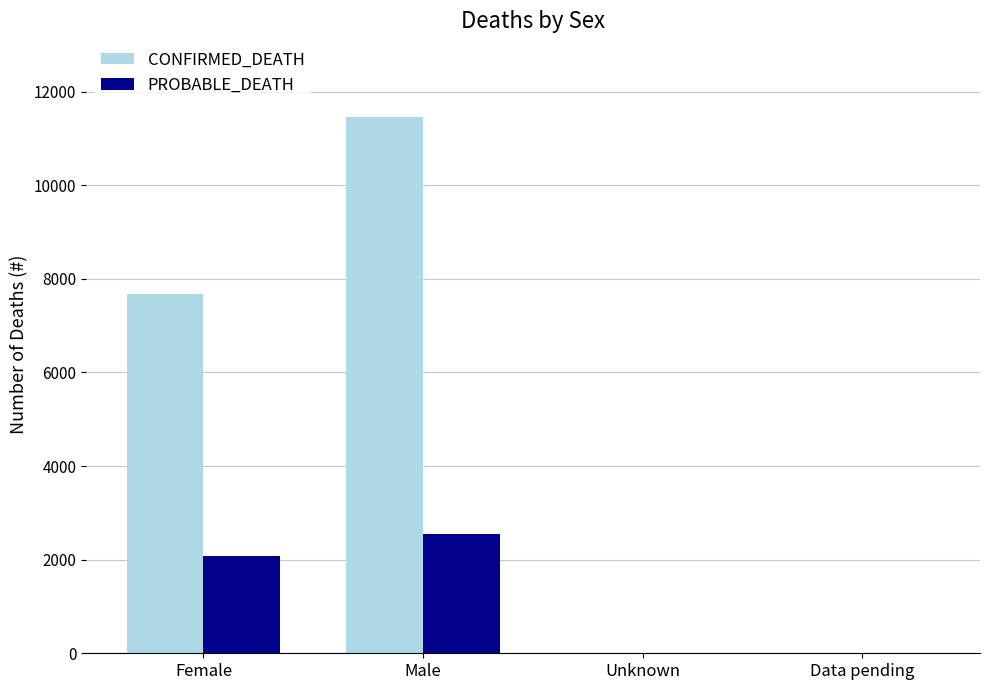

Which category has the highest value in the PROBABLE_DEATH series?

Male